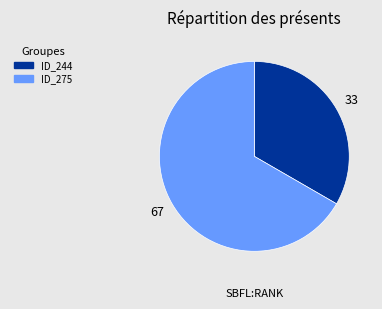

Count the number of slices in the pie.

2